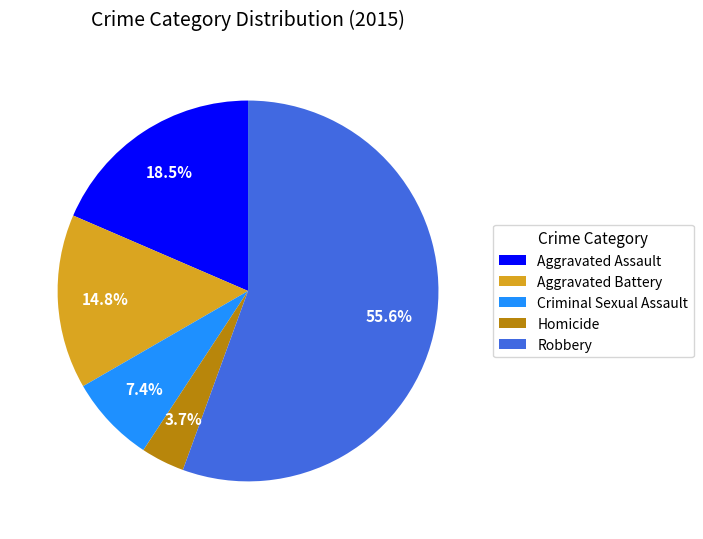

Is it true that Aggravated Battery is 15% of the pie?

True